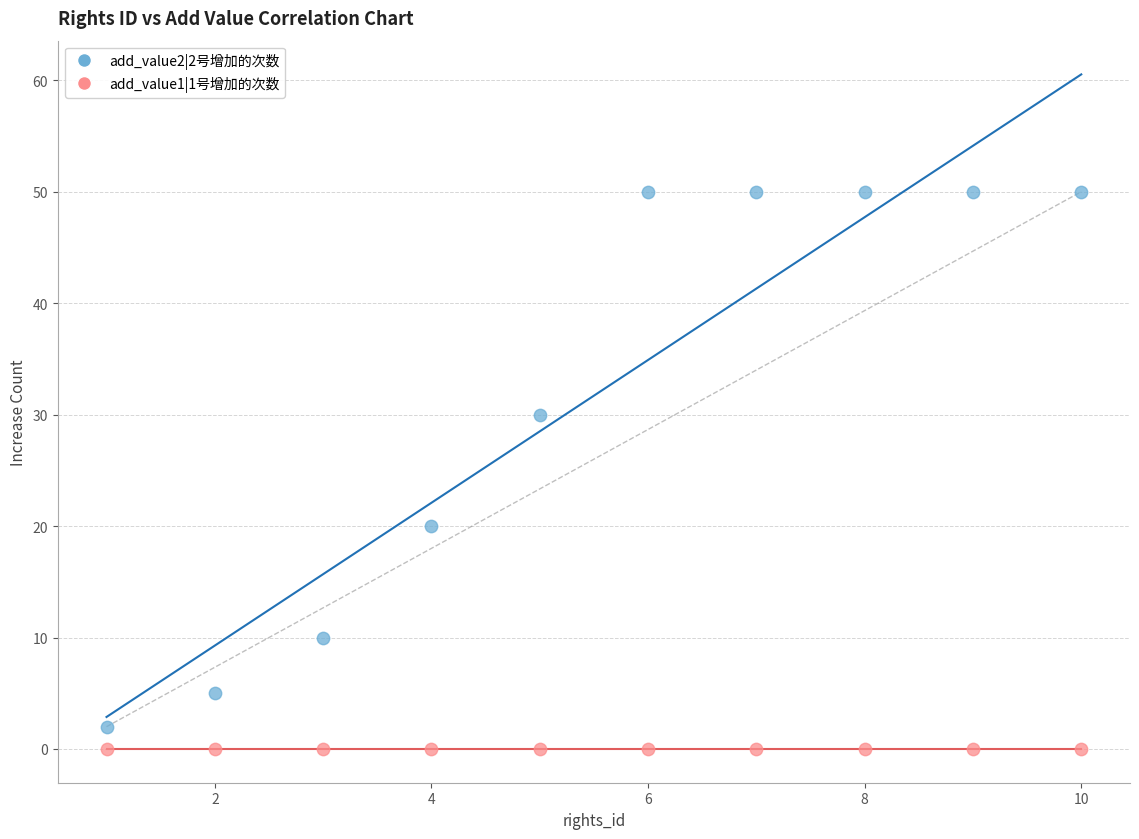

Which series contains the highest Y value?

add_value2|2号增加的次数